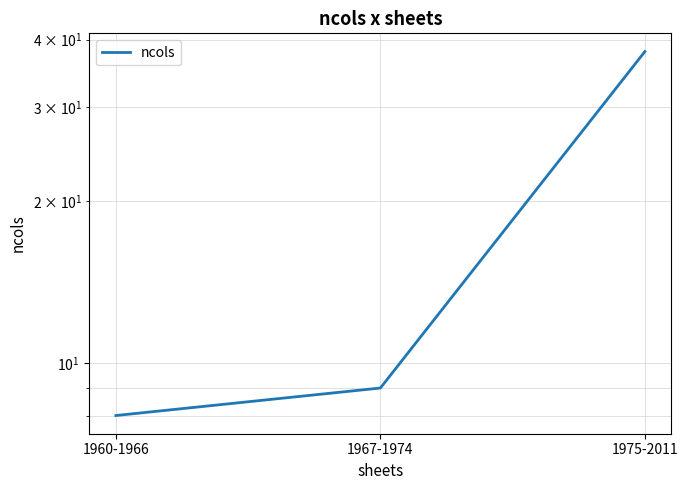

What is the minimum value shown in the chart?

8